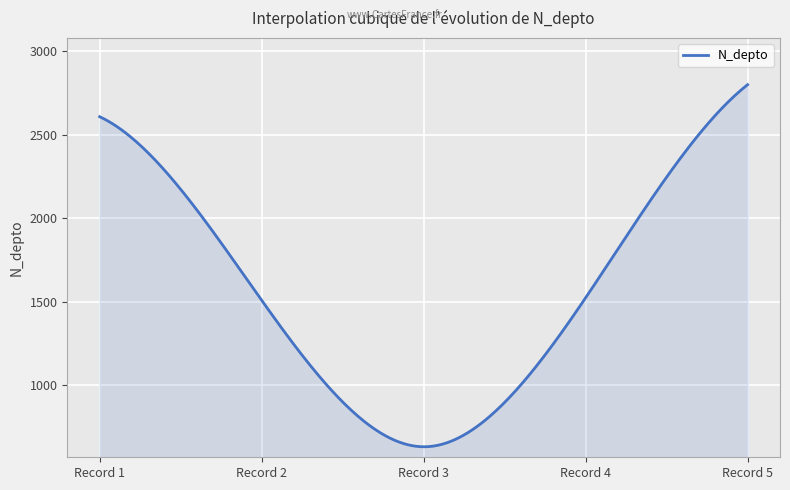

What is the greatest value displayed?

2800.0